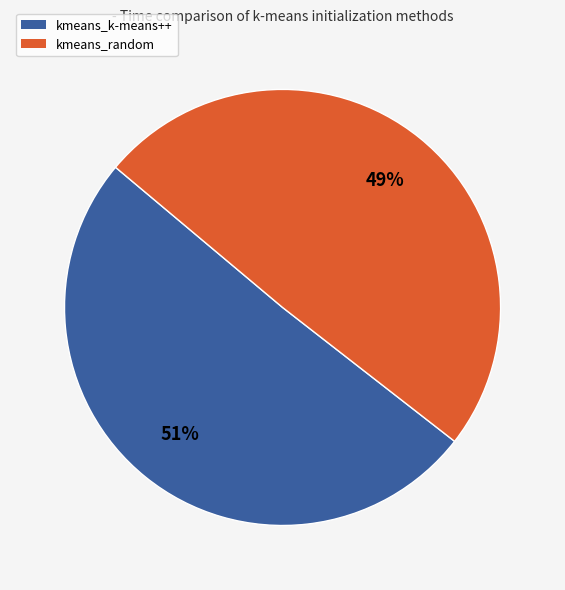

Between kmeans_k-means++ and kmeans_random, which is larger?

kmeans_k-means++